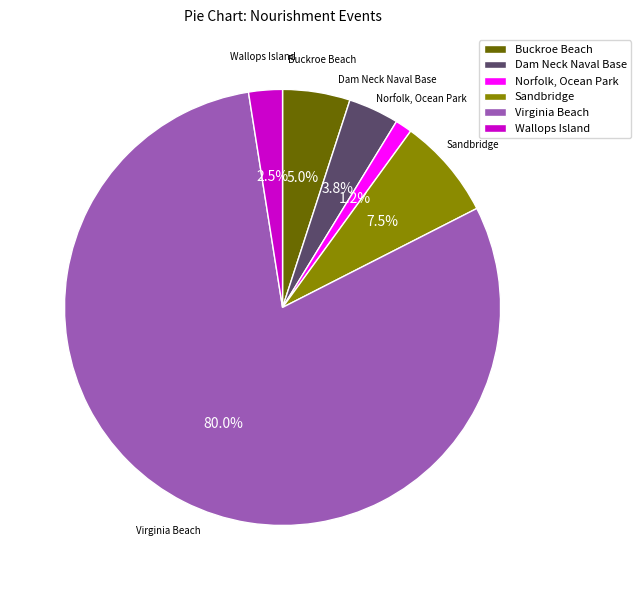

To the nearest percent, what portion does Dam Neck Naval Base represent?

4%